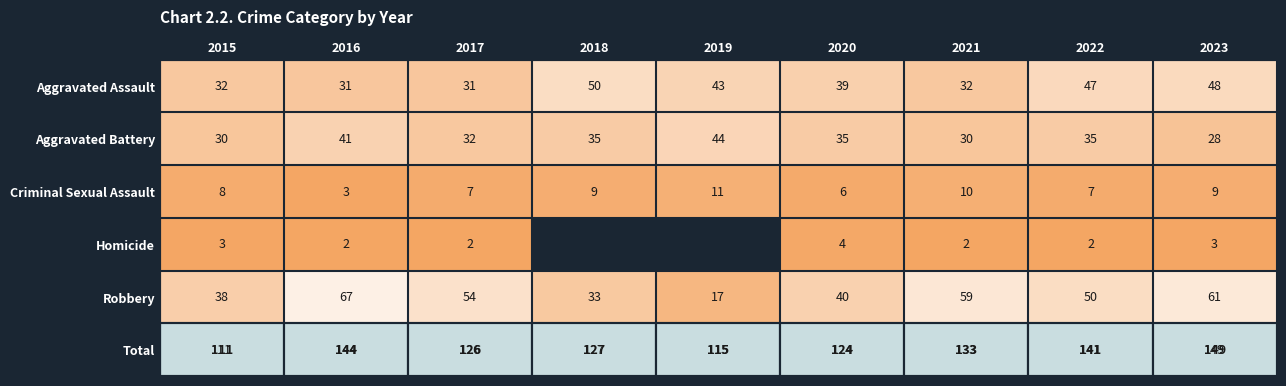

The Criminal Sexual Assault series shows 10 at 2021. True or false?

True